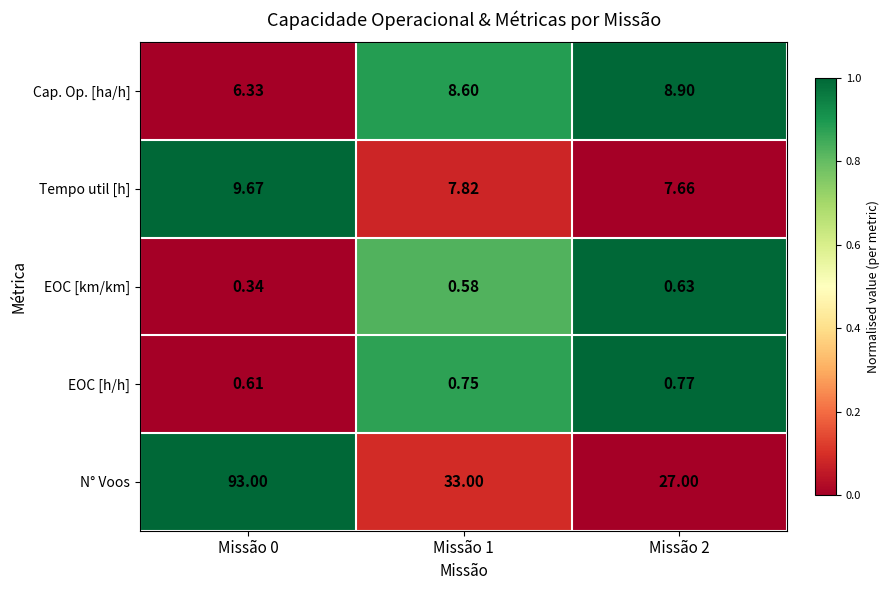

What is the spread (max minus min) of values at Missão 2?

26.4